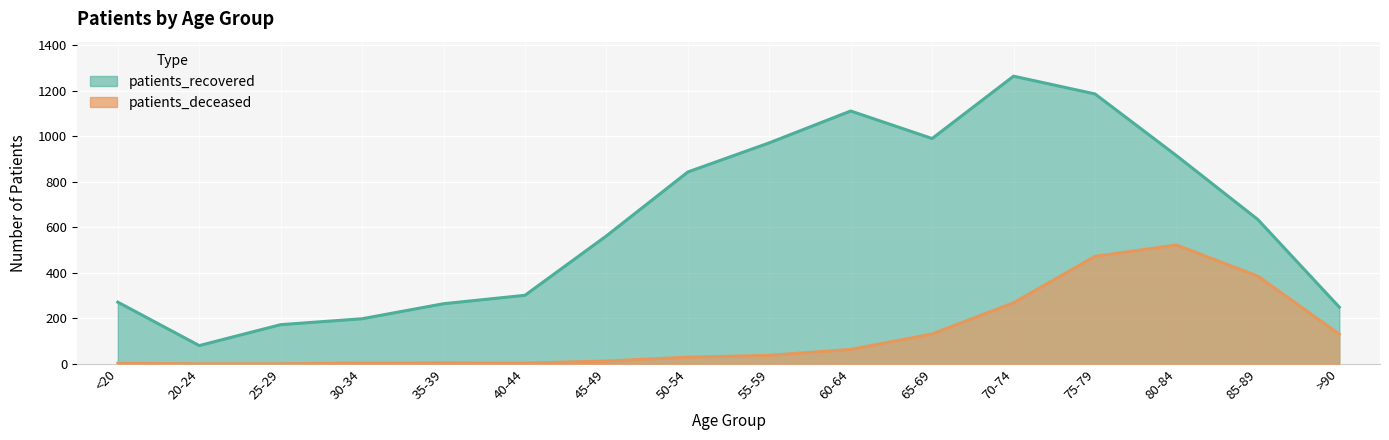

Read the patients_deceased value at 65-69.

131